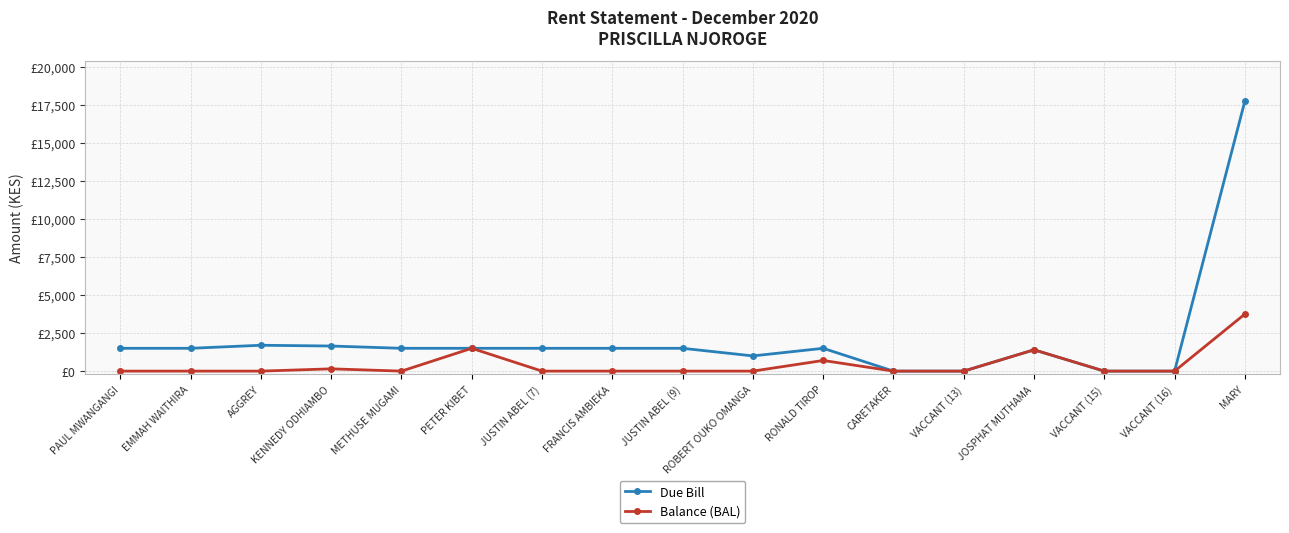

Between PAUL MWANGANGI and PETER KIBET, which is larger?

PAUL MWANGANGI